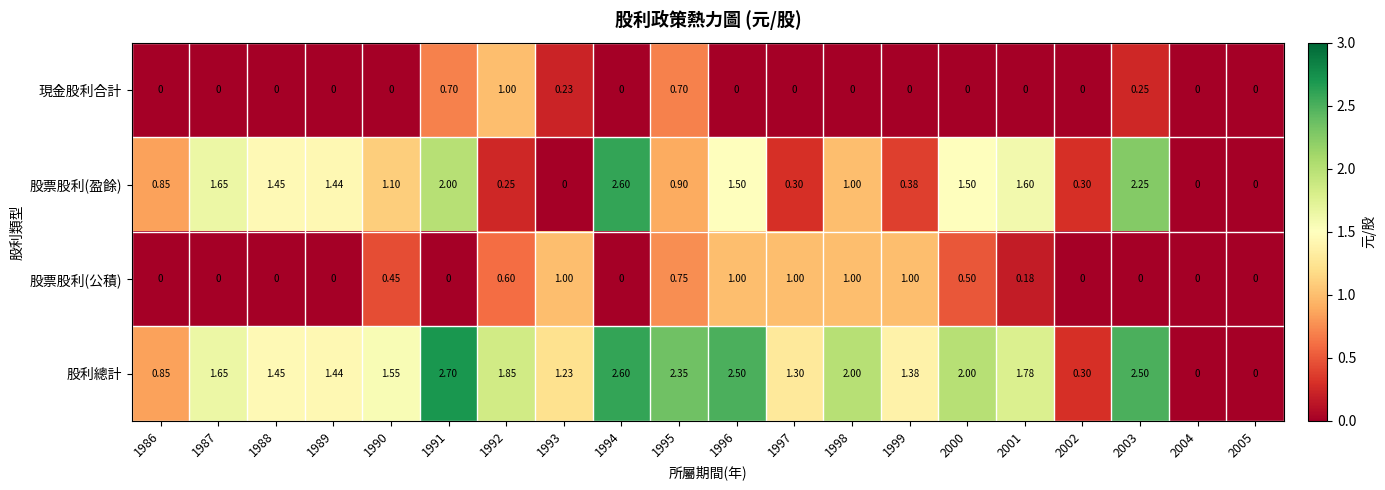

Is the value of 股票股利(公積) at 2000 greater than the value of 股利總計 at 2004?

Yes